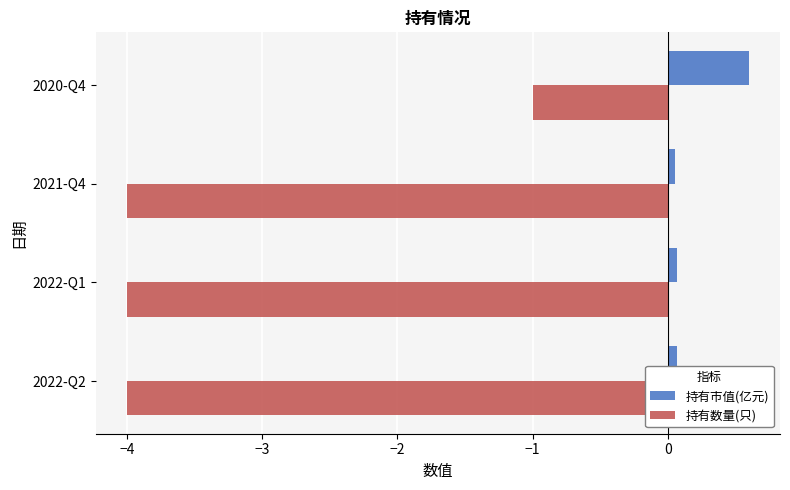

True or false: 持有市值(亿元) has a value of 0.1 at 2021-Q4.

True